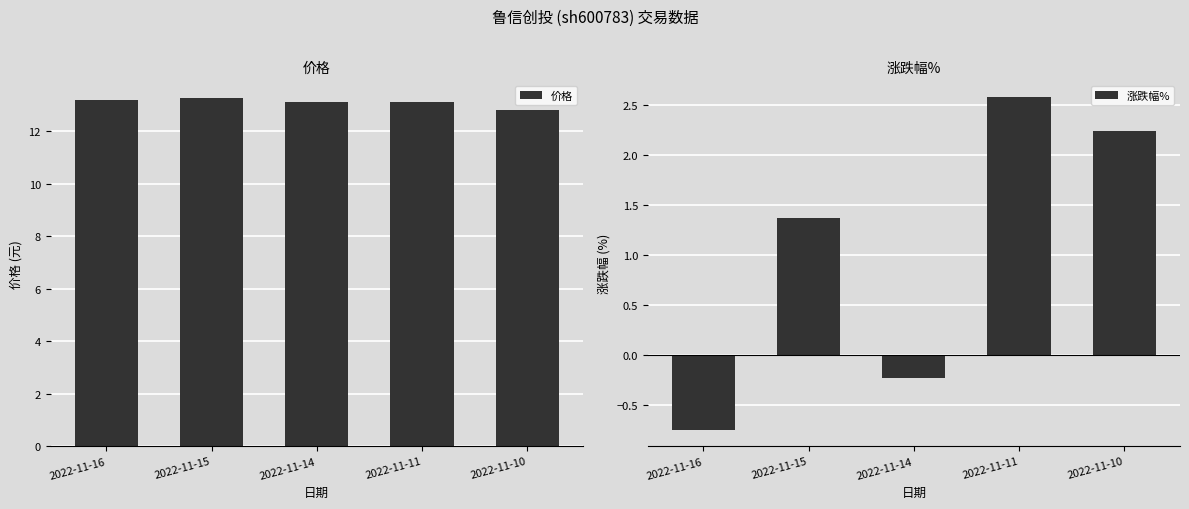

How many bars are there in each group?

2